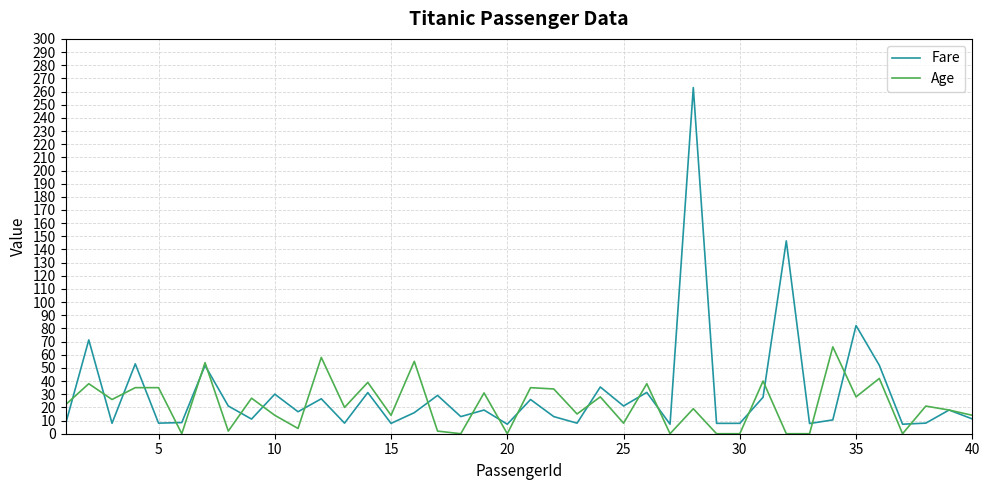

In Fare, how many points are higher than both neighbors (excluding endpoints)?

15